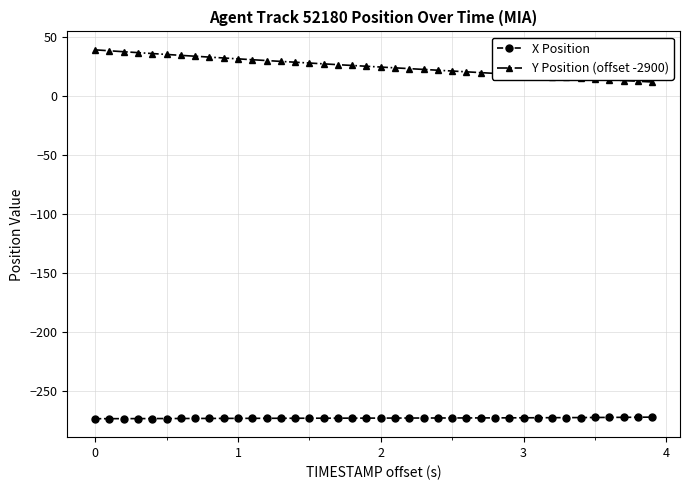

What is the value of the Y Position (offset -2900) point at the 4th from the left?

36.5